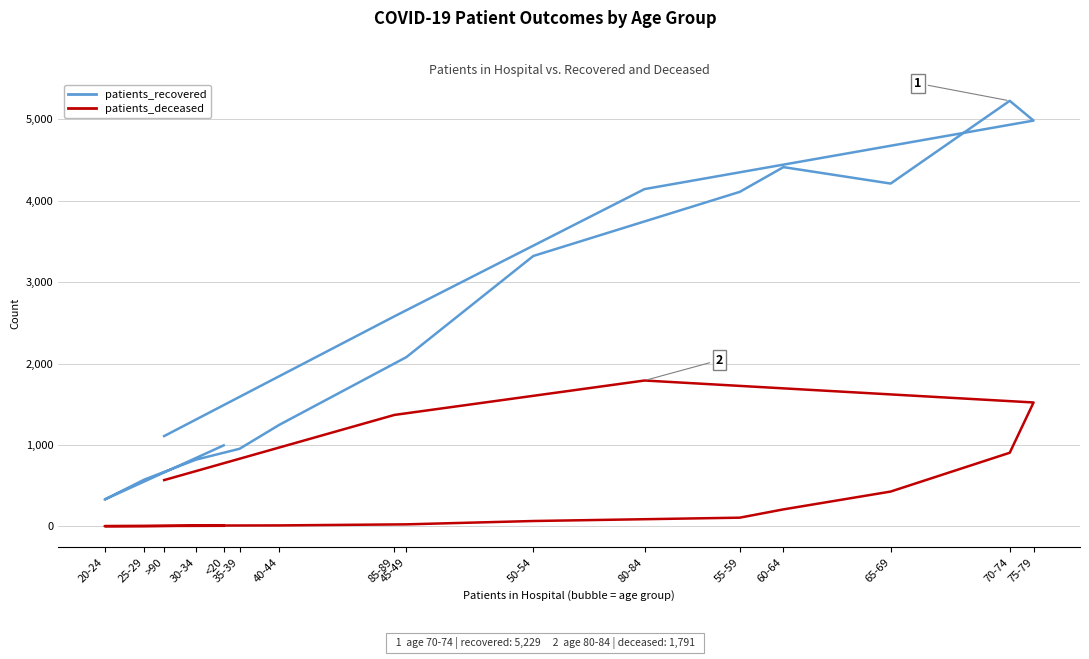

Where does the patients_recovered series first go above 2580?

50-54